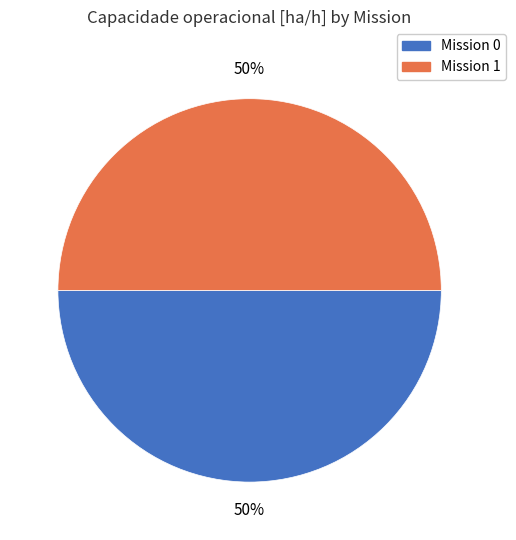

The Mission 0 slice represents 64% of the pie. True or false?

False